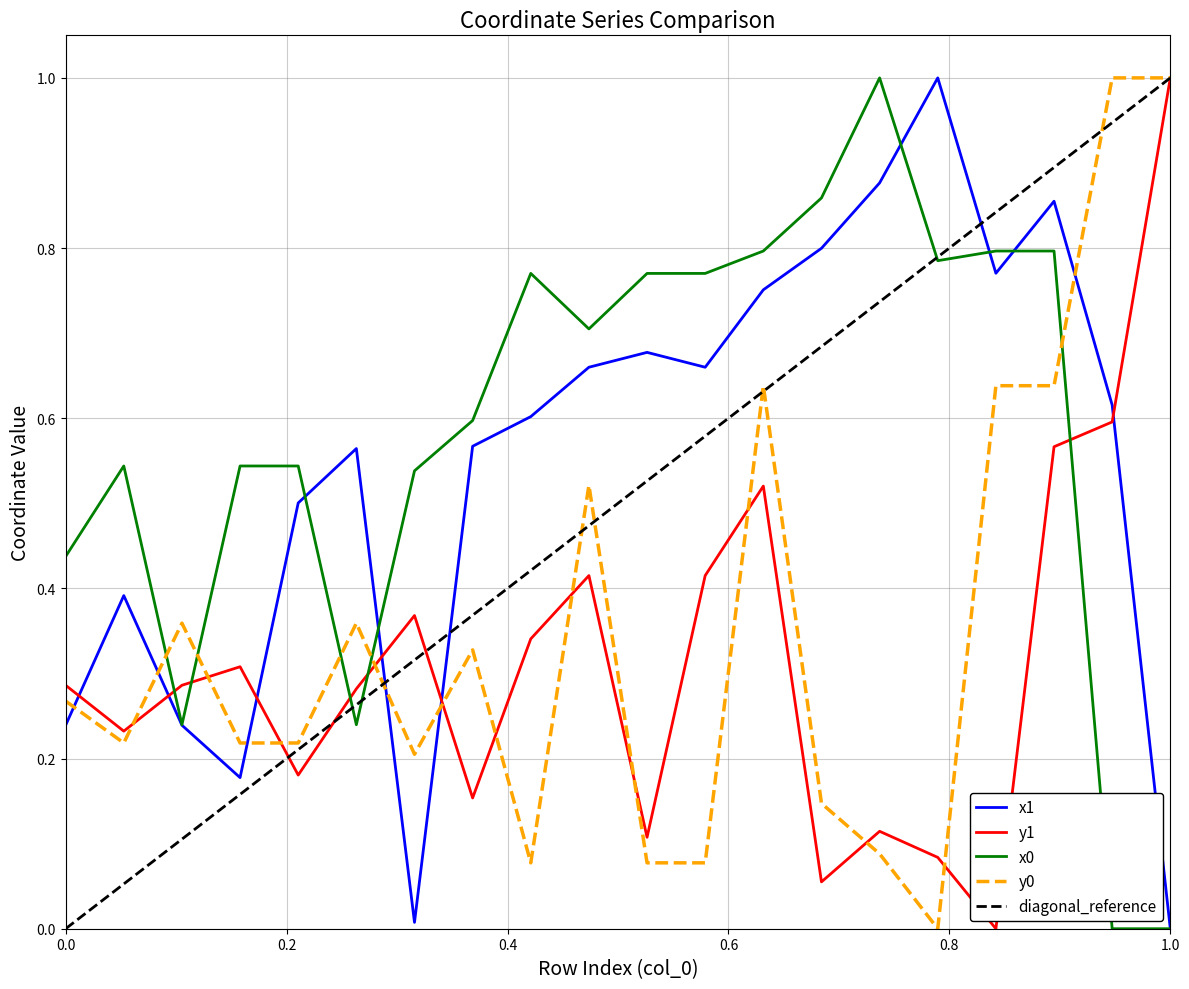

Is it true that x1 equals 0.4 at 0.0?

False